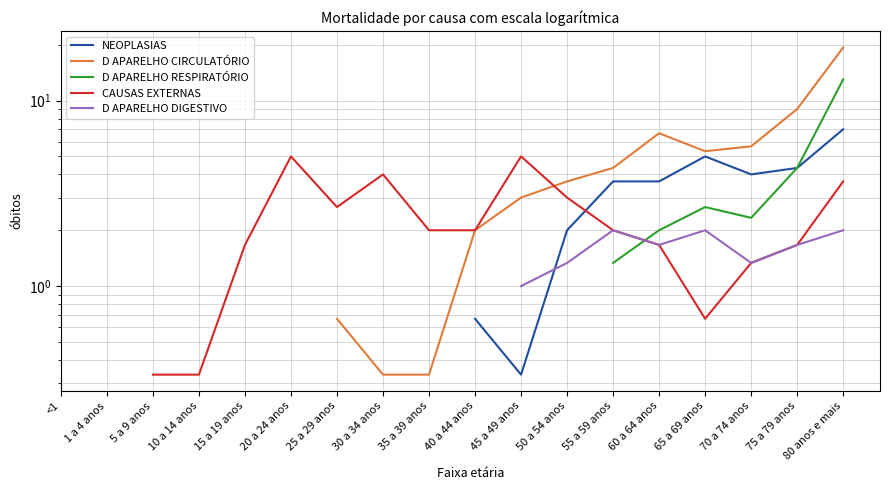

What value does the D APARELHO CIRCULATÓRIO series have at 65 a 69 anos?

5.3